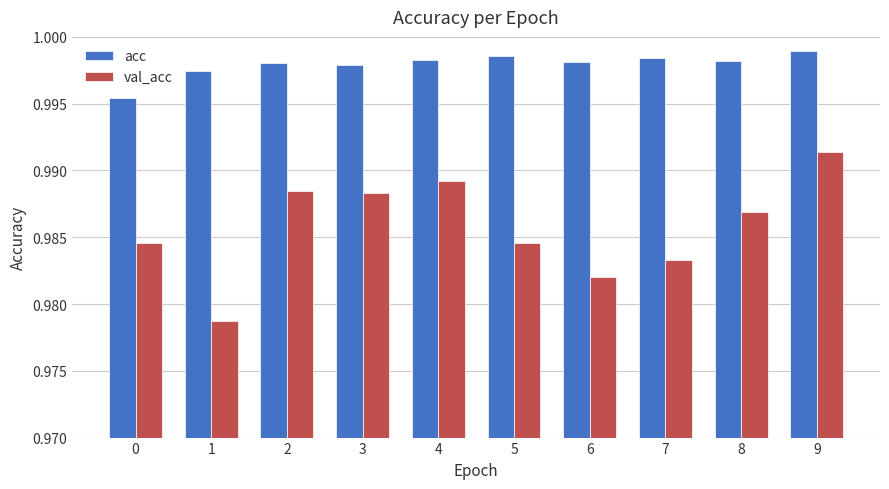

What are all the series names shown in the legend?

acc, val_acc